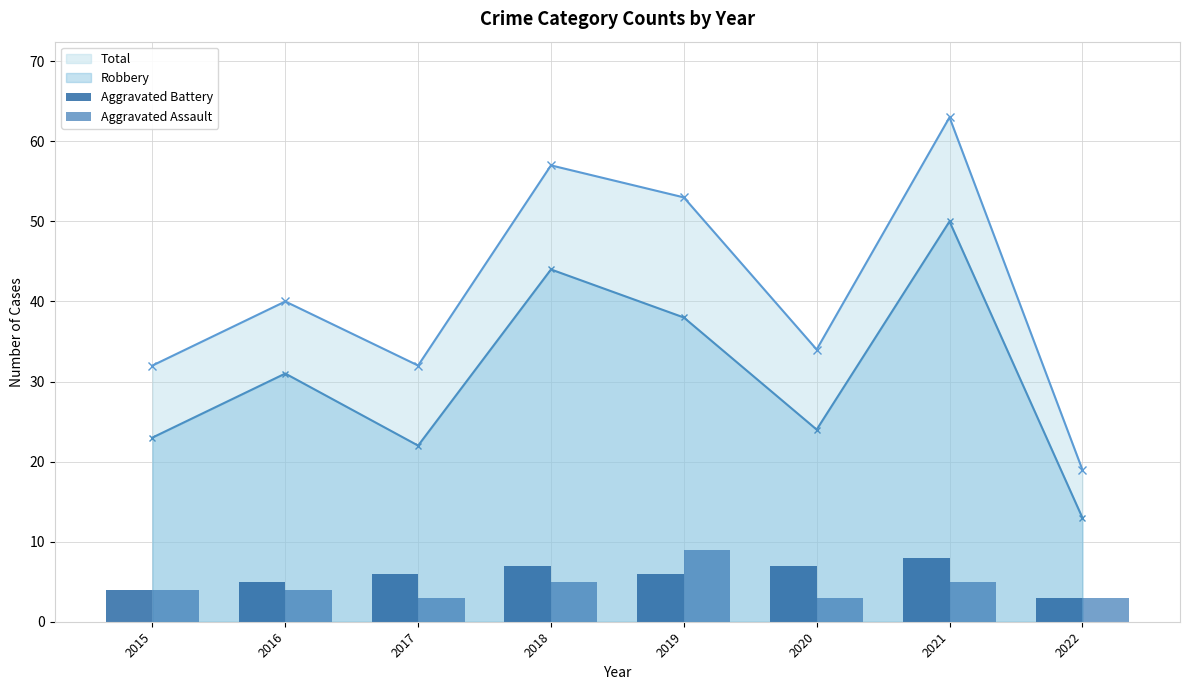

How many bars are there in each group?

2